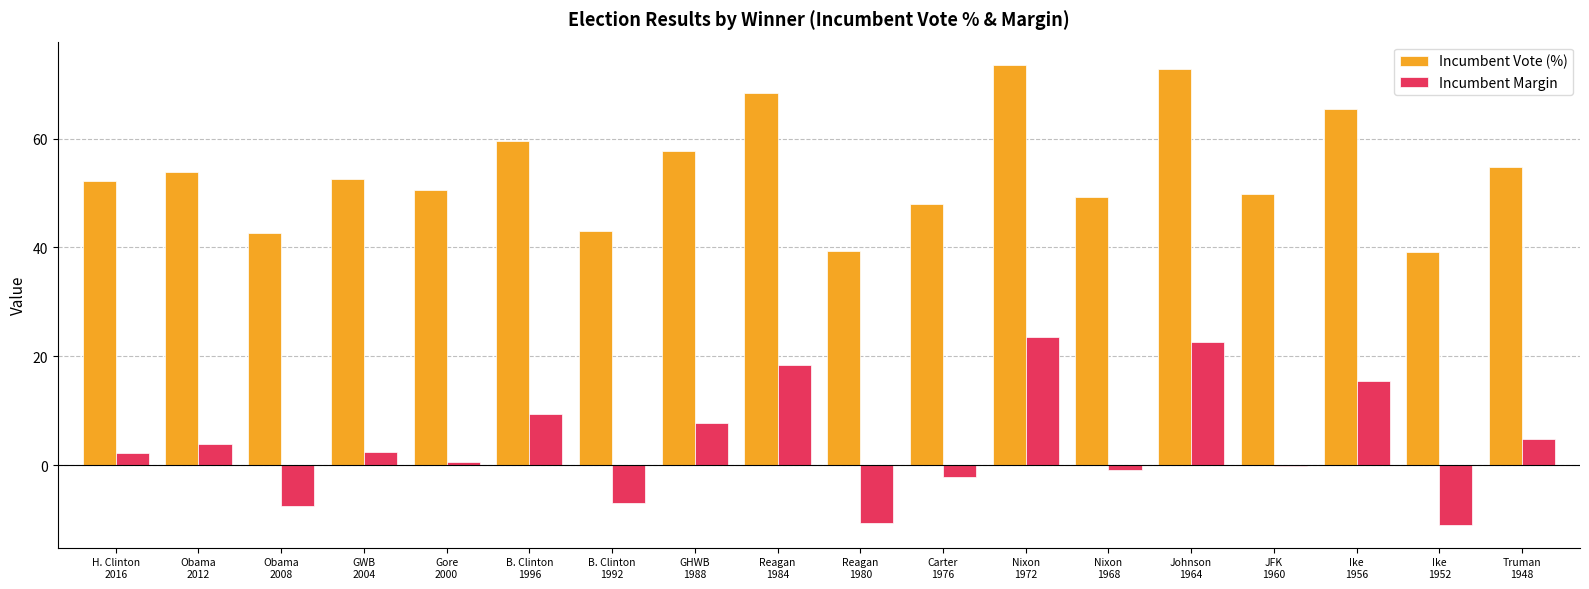

Does the chart contain stacked bars?

No